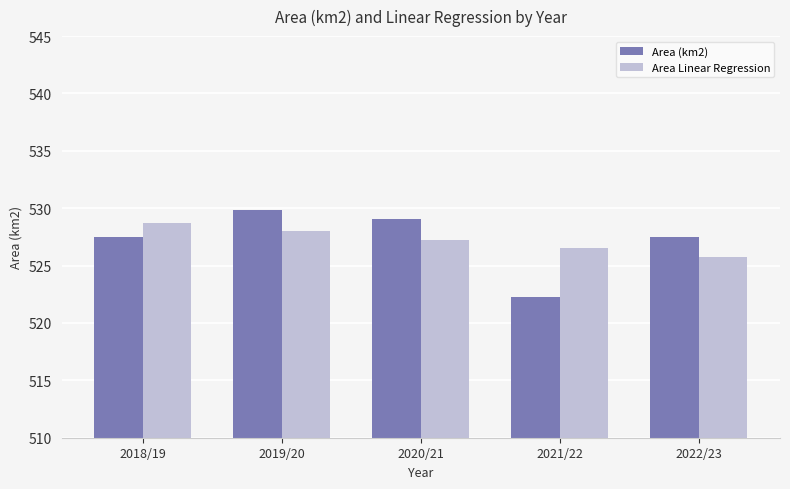

Is it true that Area Linear Regression equals 528.0 at 2019/20?

True